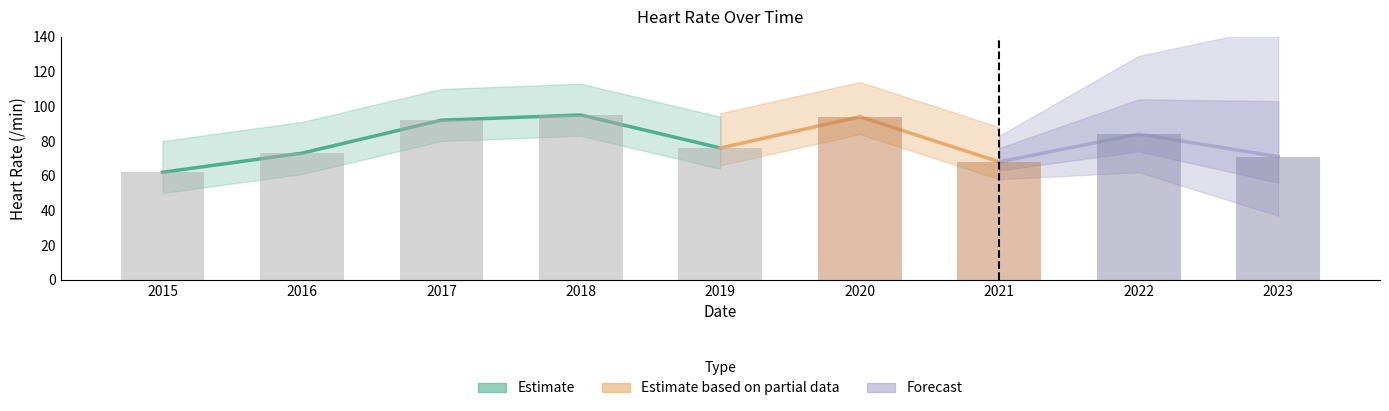

What is the maximum value shown in the chart?

95